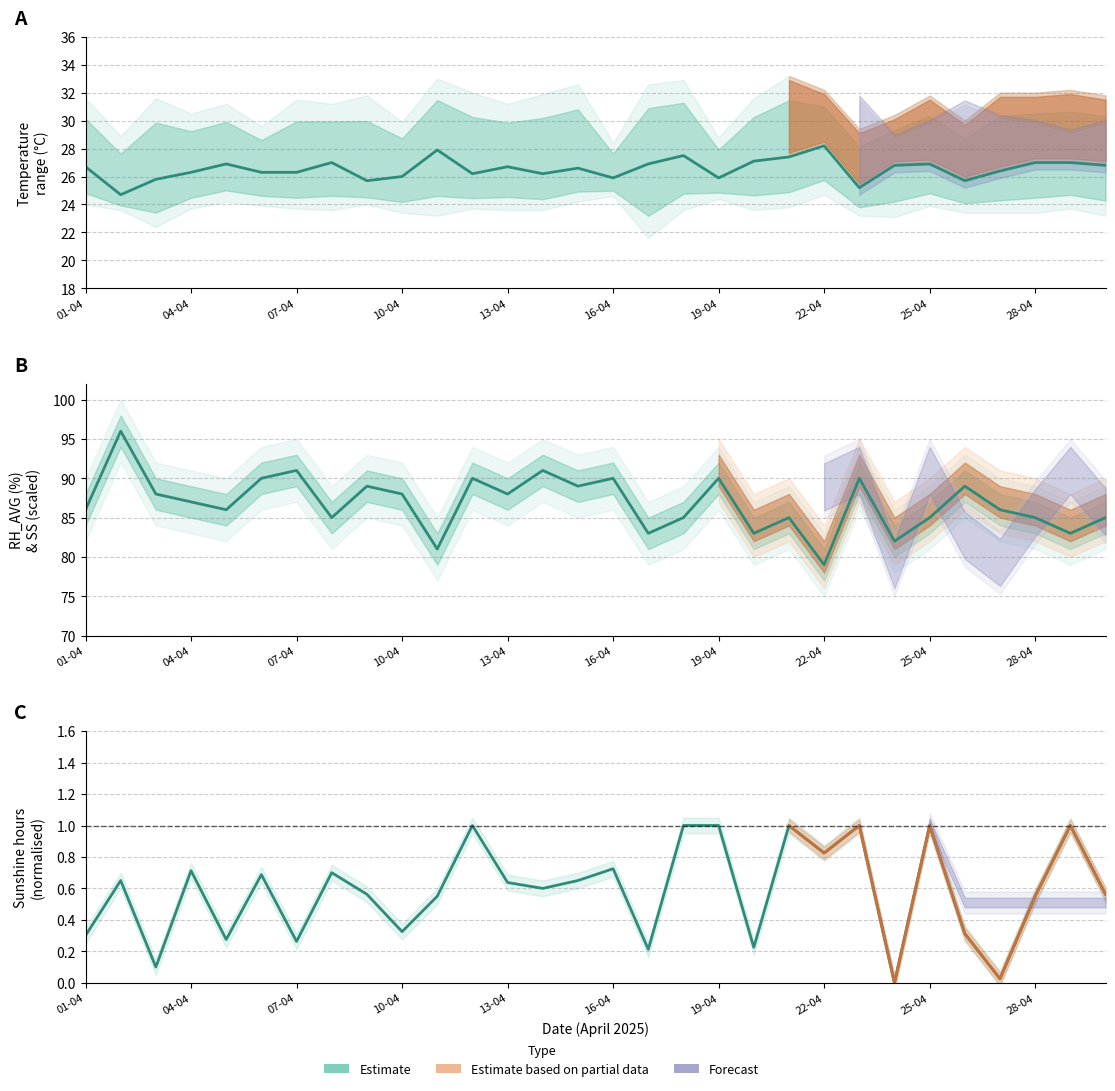

Rank the series by their average value, from lowest to highest.

Estimate (SS normalised), Estimate (TAVG °C), Estimate (RH_AVG %)